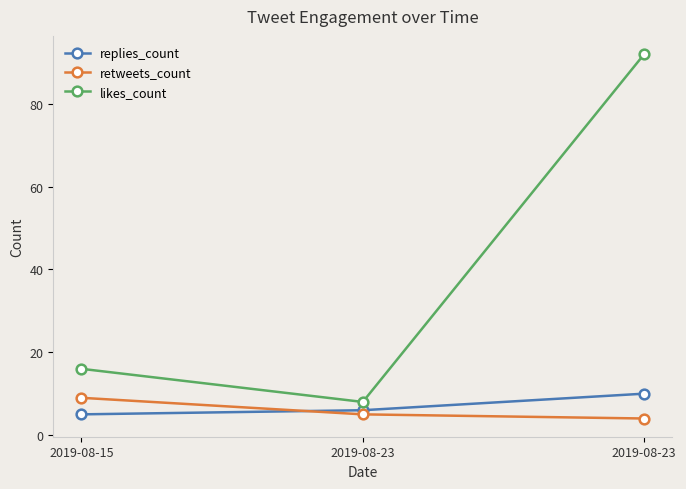

Which series has the largest range (max minus min)?

likes_count